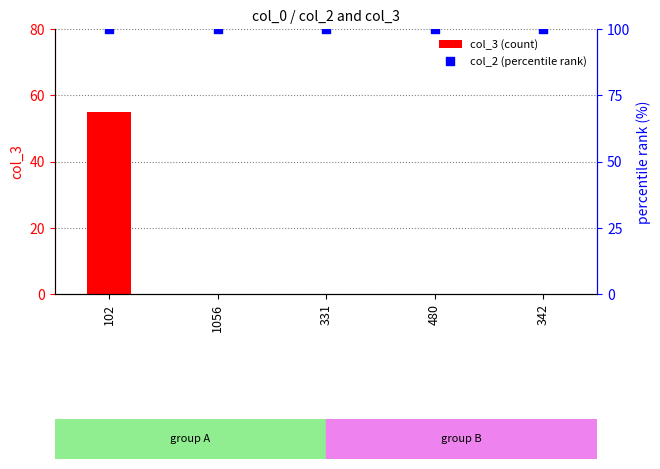

Which series reaches the maximum Y coordinate?

col_2 (percentile rank)